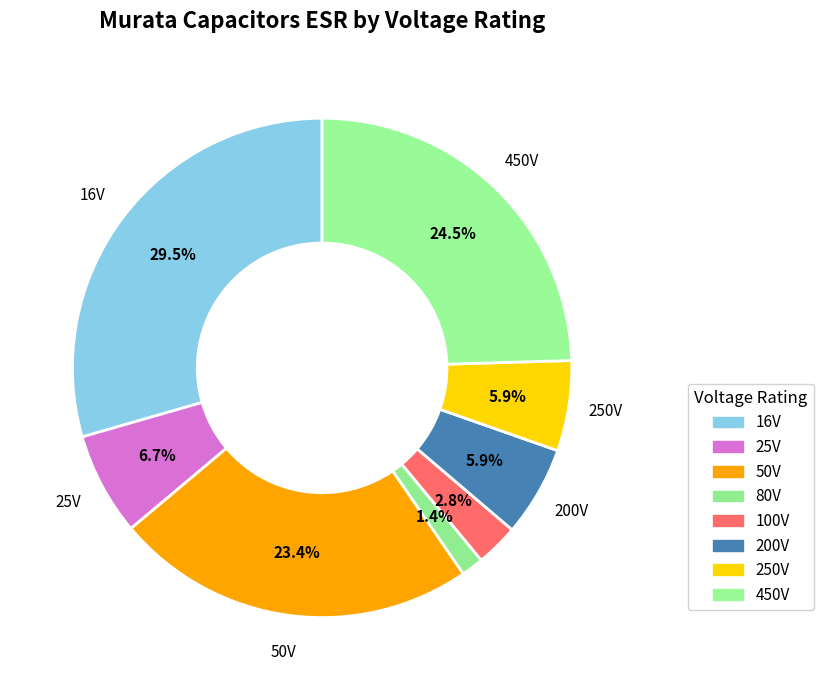

How many slices are in this pie chart?

8